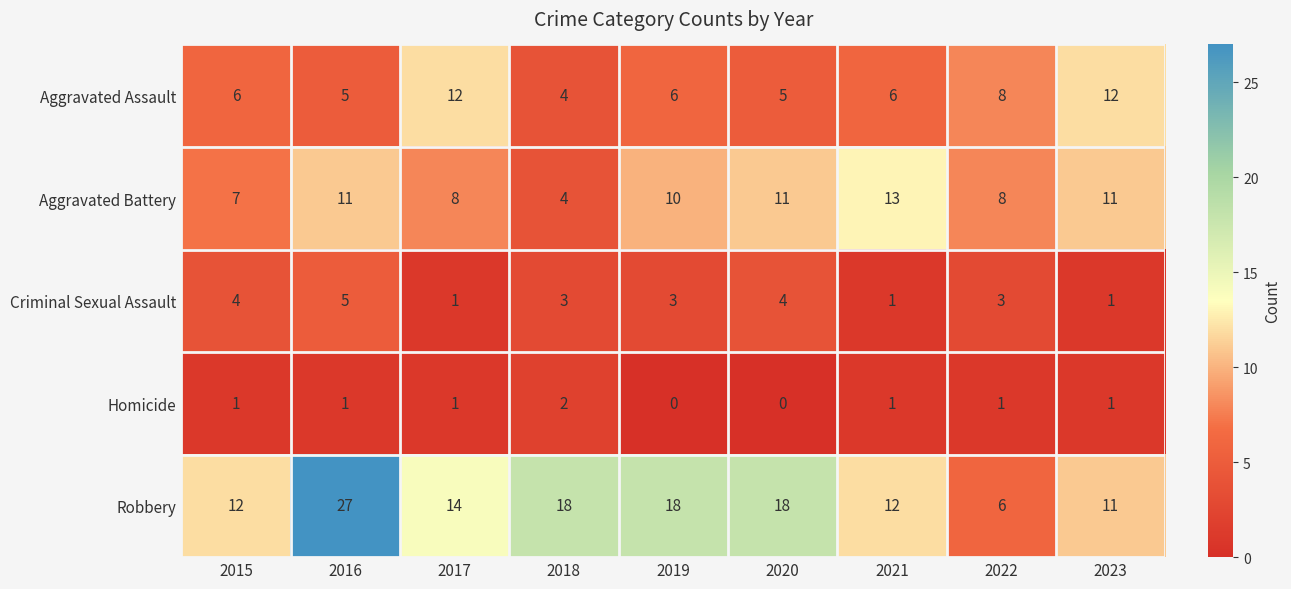

What is the approximate value of Aggravated Battery at 2017?

8